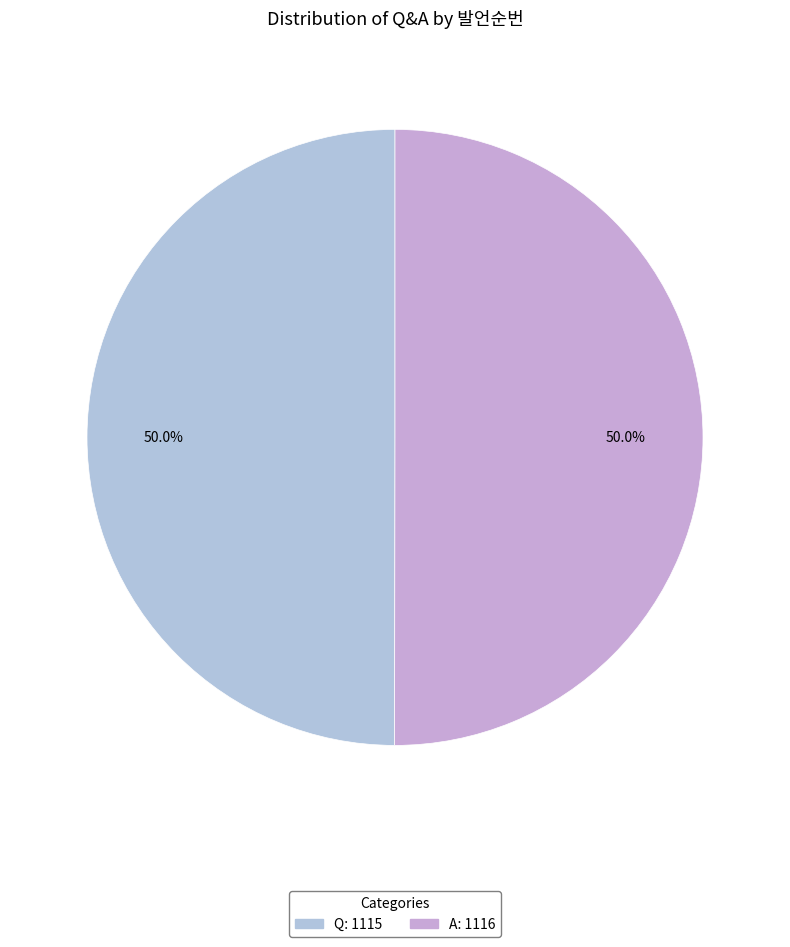

Does Q account for over 50% of the chart?

No